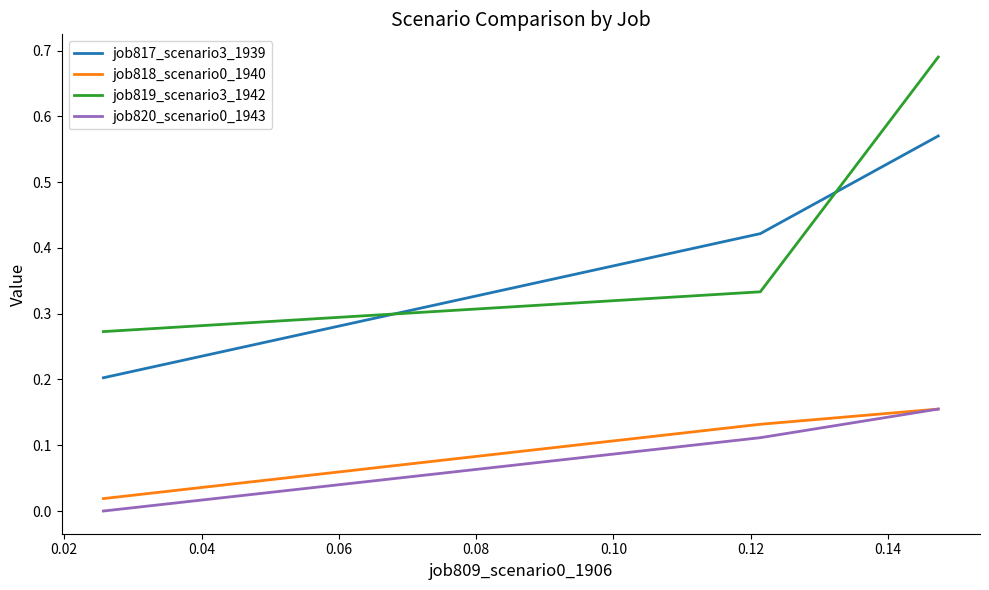

Which series has the largest total across all categories?

job819_scenario3_1942